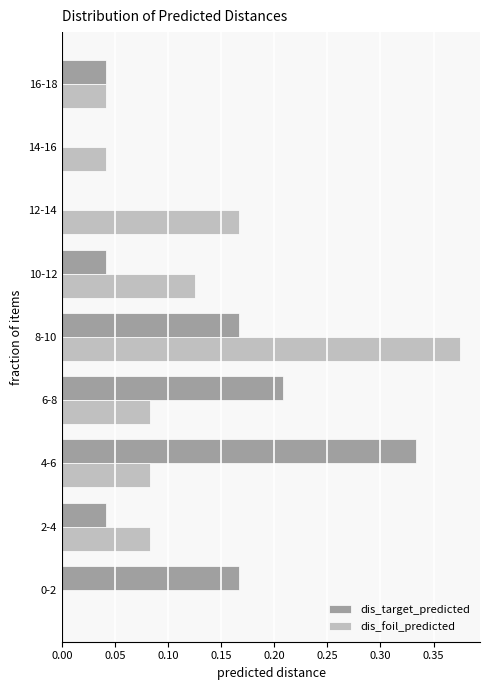

Between 0-2 and 16-18, which series saw the biggest shift?

dis_target_predicted